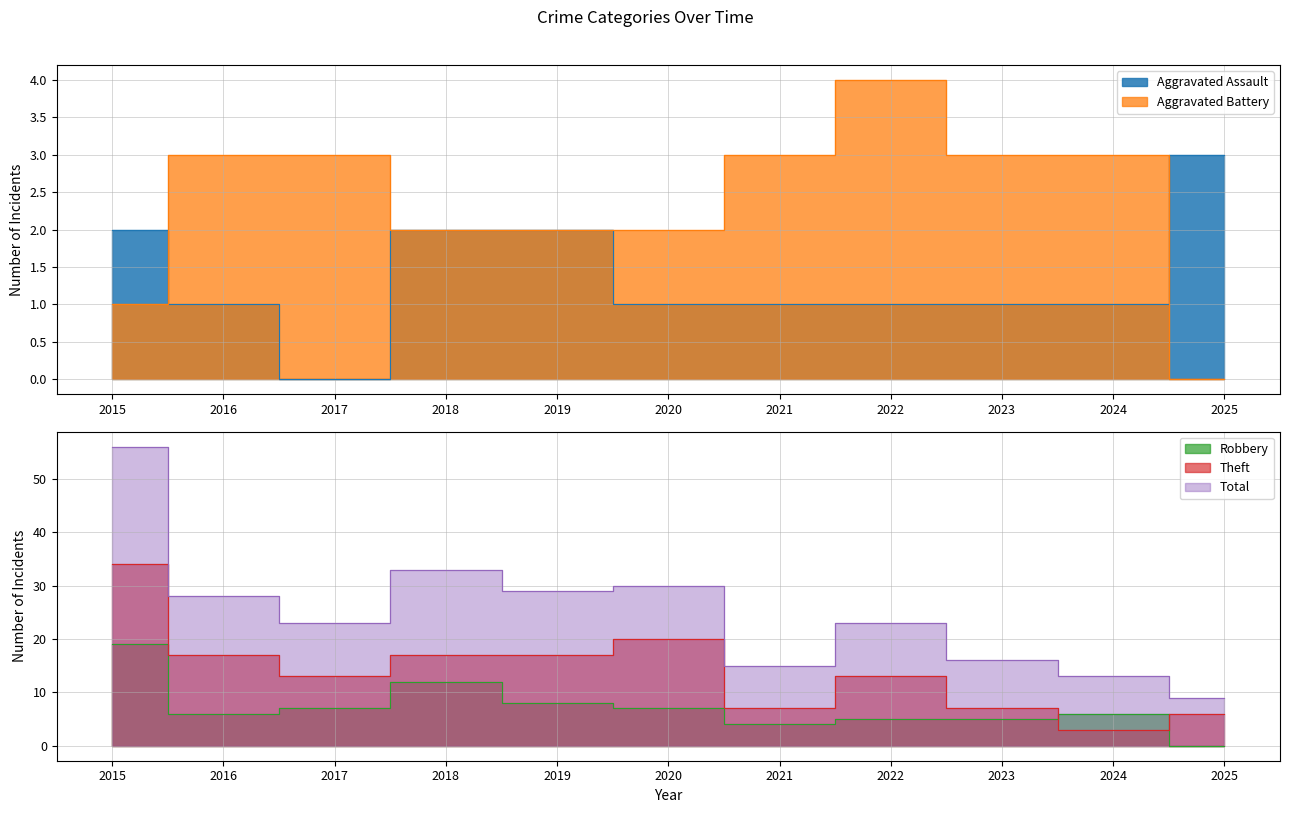

At which category does the chart reach its minimum across all series?

2017